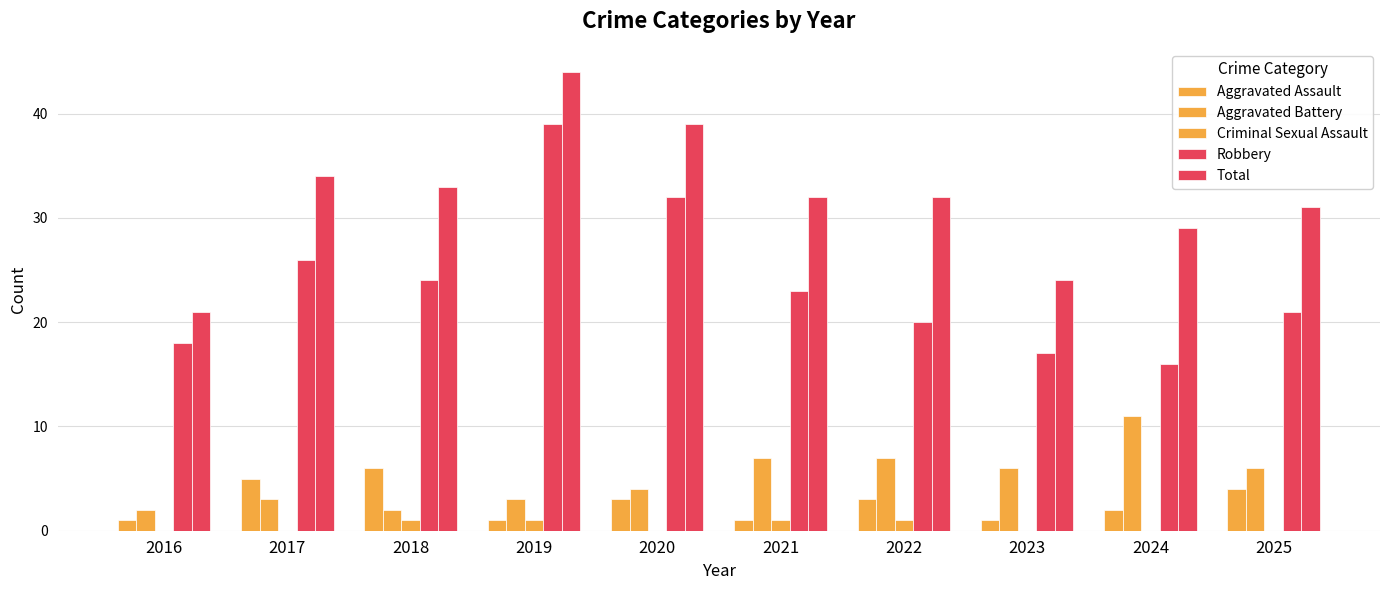

How many categories are shown in the chart?

10